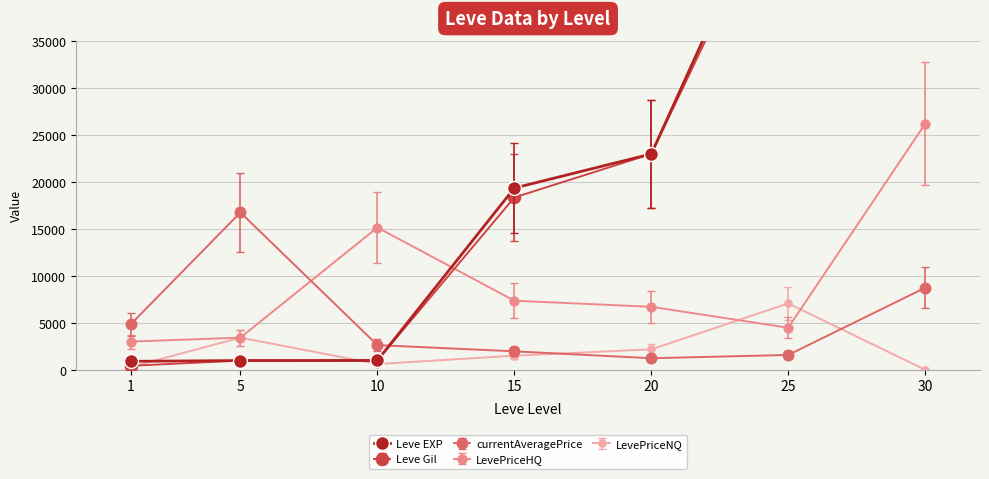

At 1, list the series in order from smallest to largest.

LevePriceNQ, Leve Gil, Leve EXP, LevePriceHQ, currentAveragePrice